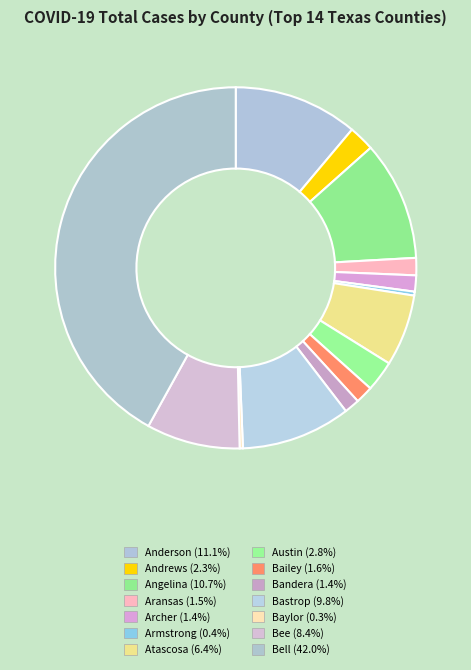

How many segments does this pie chart have?

14